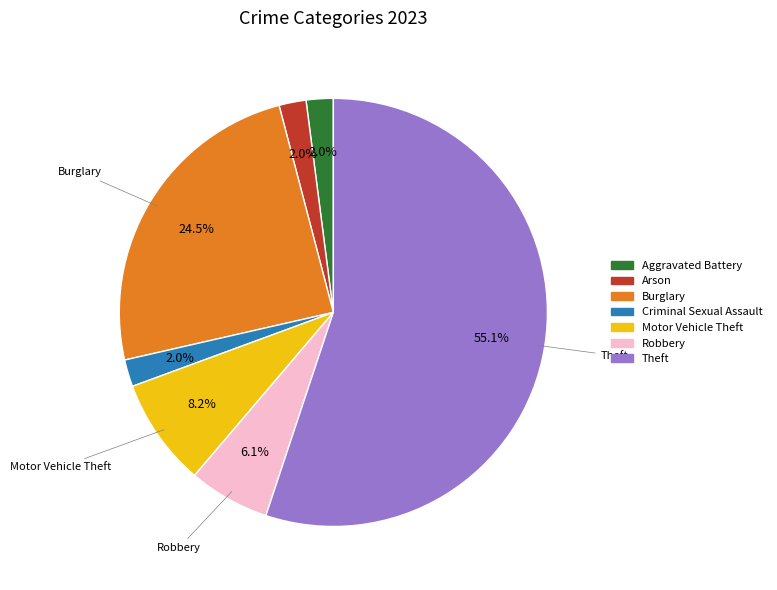

Count the number of slices in the pie.

7